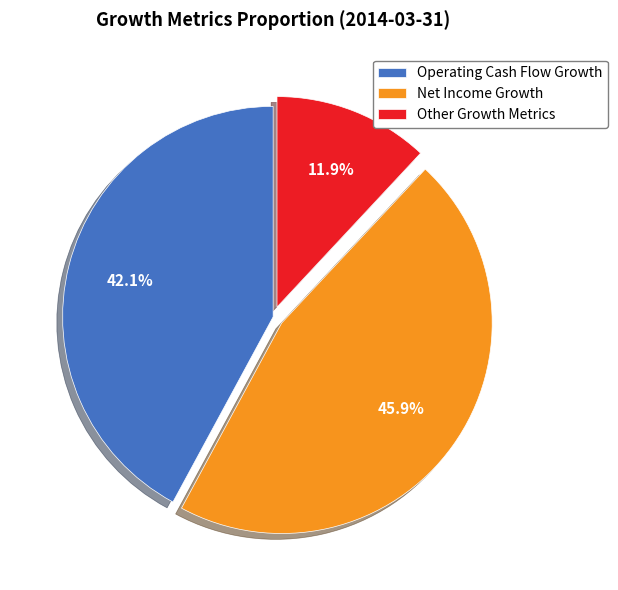

Does any single category account for the majority?

No